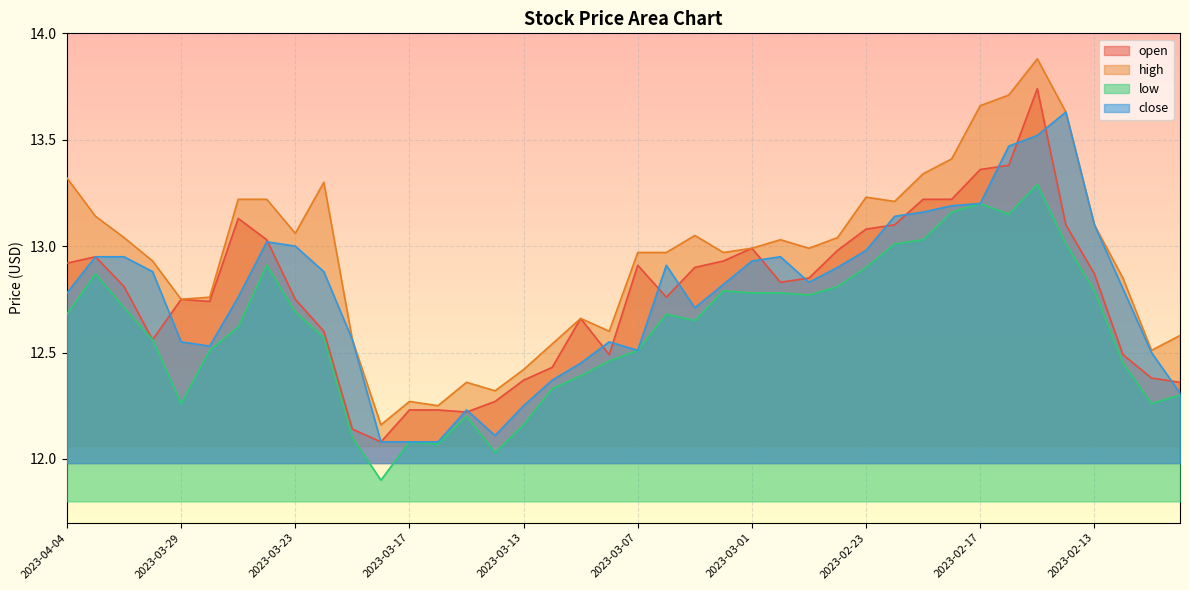

What is the sum of the open values at 2023-04-04 and 2023-03-10?

25.4